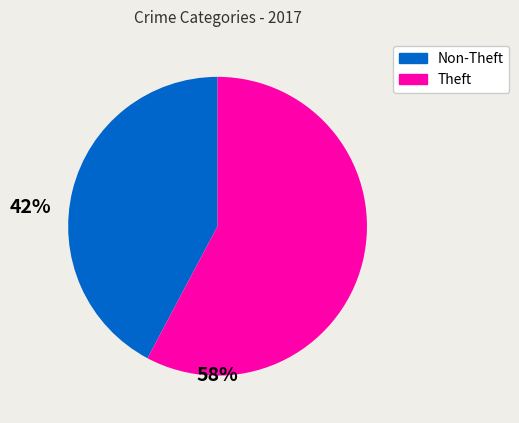

Count the number of slices in the pie.

2